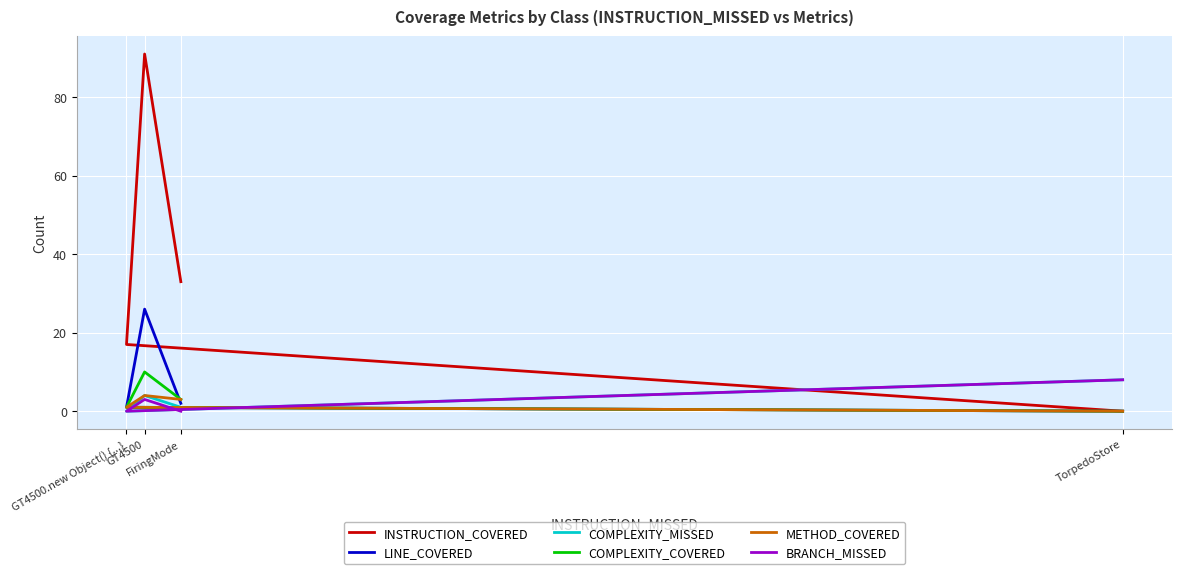

What is the difference between the maximum and second lowest values in the INSTRUCTION_COVERED series?

74